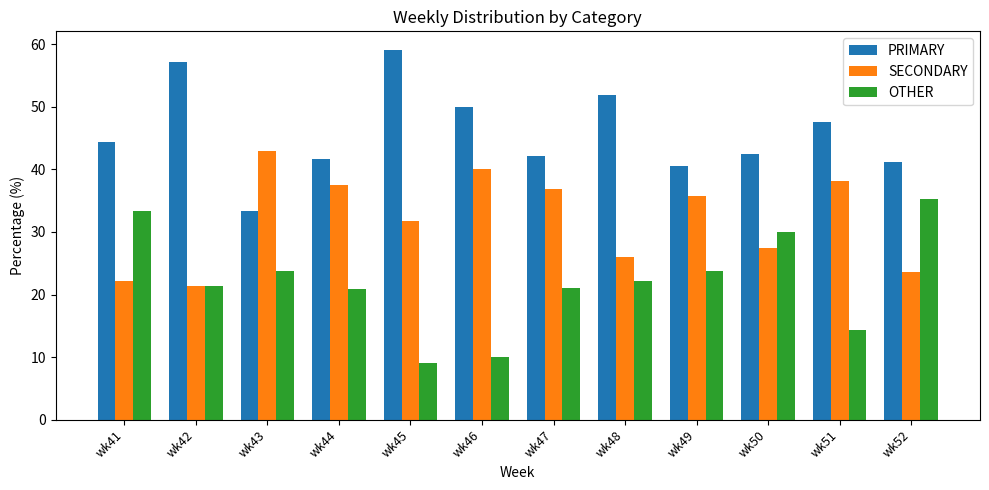

Which series changed the most between wk46 and wk52?

OTHER